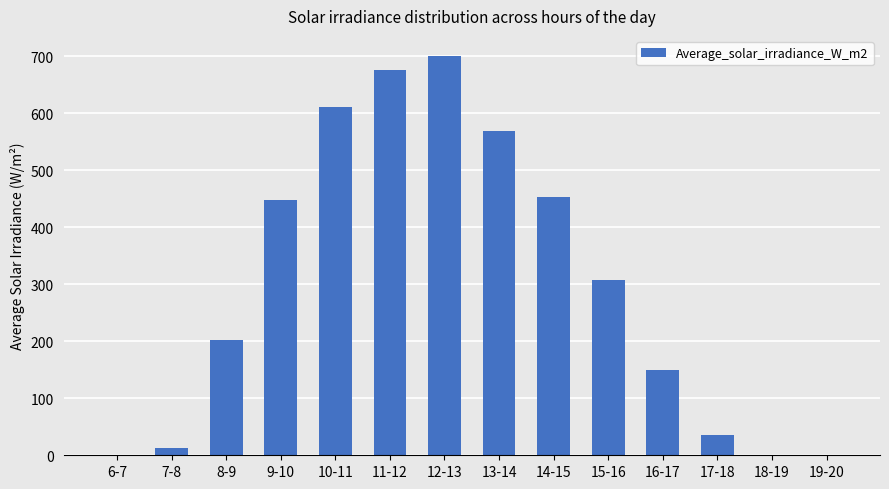

Reading left to right, extract all data points from this chart.

0	12	202	448	612	676	701	570	454	308	149	36	0	0